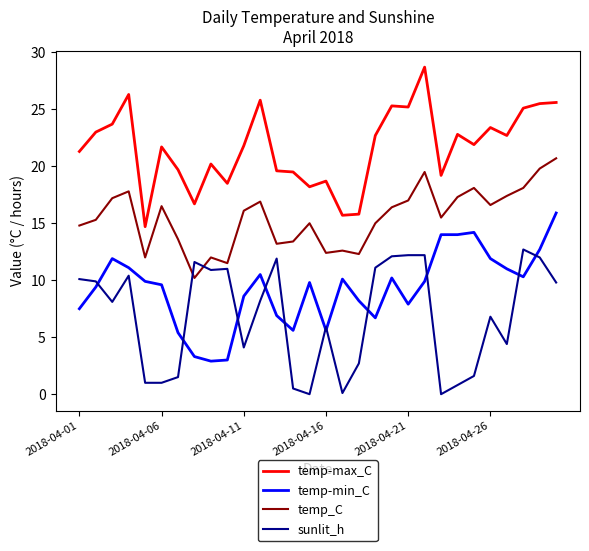

What is the greatest value displayed?

28.7